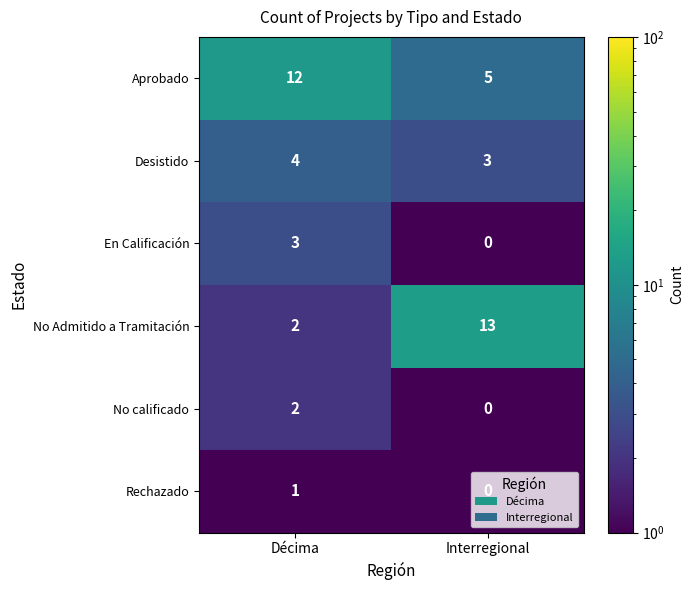

Read the Aprobado value at Interregional.

5